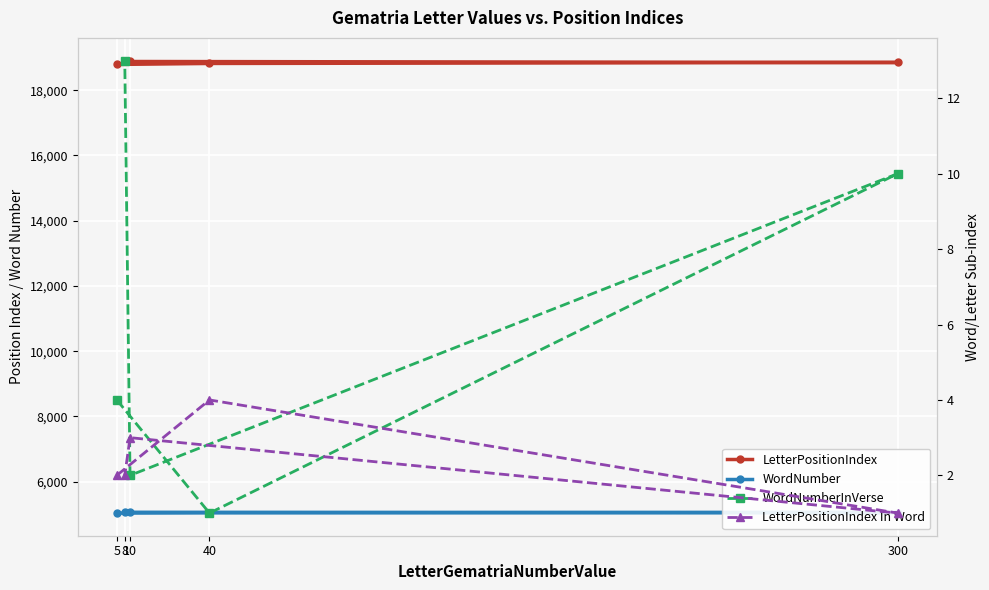

Reading right to left, list all the values displayed in this chart.

LetterPositionIndex: 8=18911	10=18881	300=18851	40=18821	5=18791
WordNumber: 8=5072	10=5061	300=5053	40=5044	5=5036
WordNumberInVerse: 8=13	10=2	300=10	40=1	5=4
LetterPositionIndex In Word: 8=2	10=3	300=1	40=4	5=2